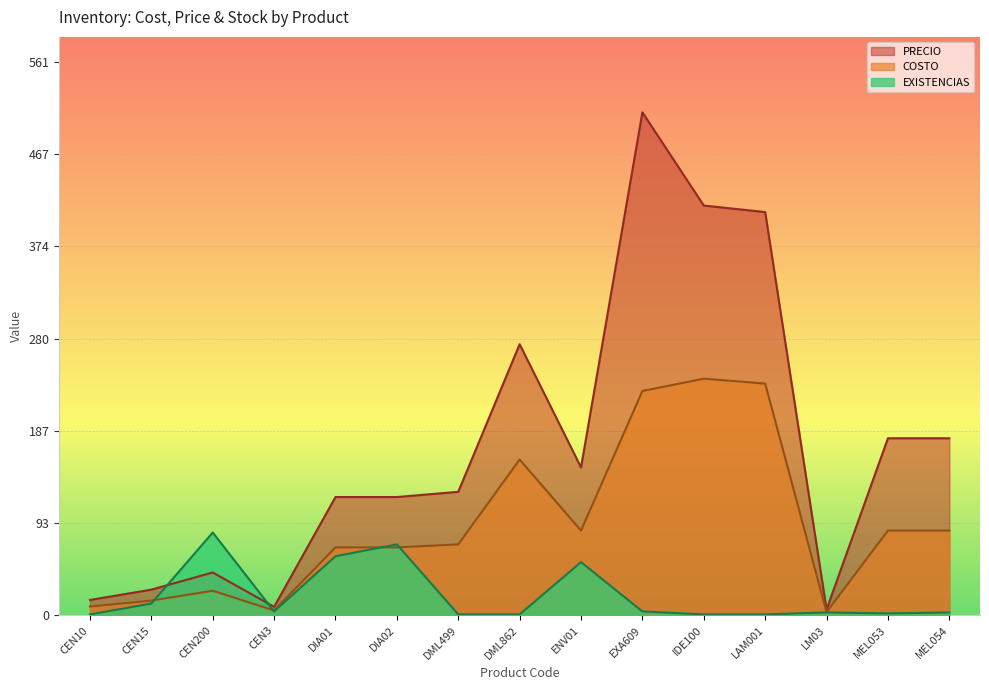

The value of EXISTENCIAS at LM03 is 5.0. True or false?

False